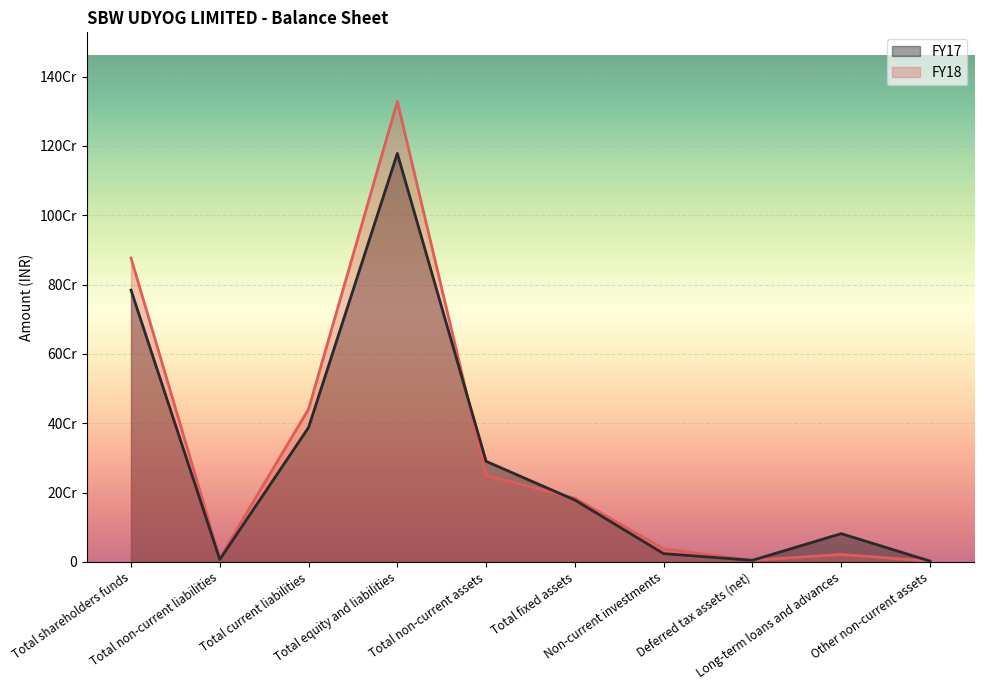

Where is the first local minimum for FY17?

Total non-current liabilities